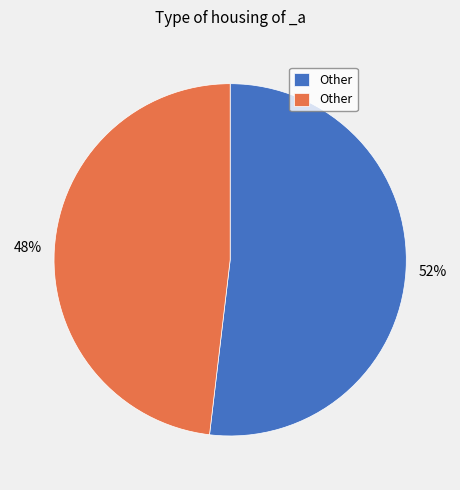

To the nearest percent, what is the difference between the largest and smallest slice percentages?

4%